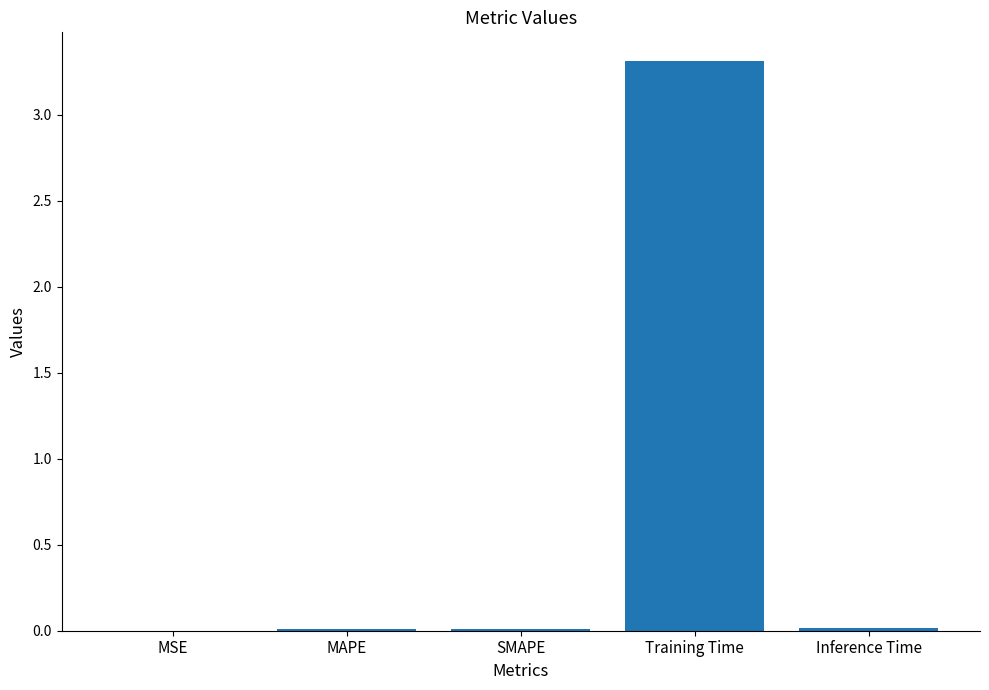

The chart shows a value of 0.0 at SMAPE. True or false?

True